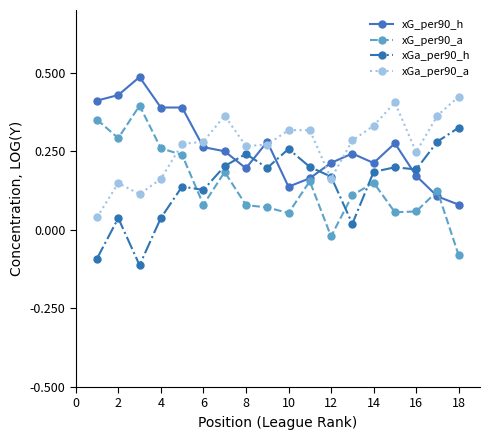

How many xGa_per90_a values are between 0 and 1?

18